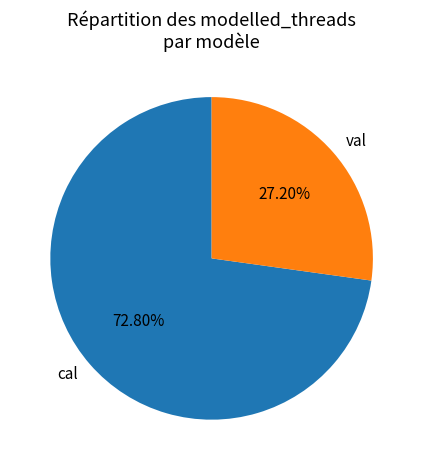

Rank the categories by value from lowest to highest.

val, cal